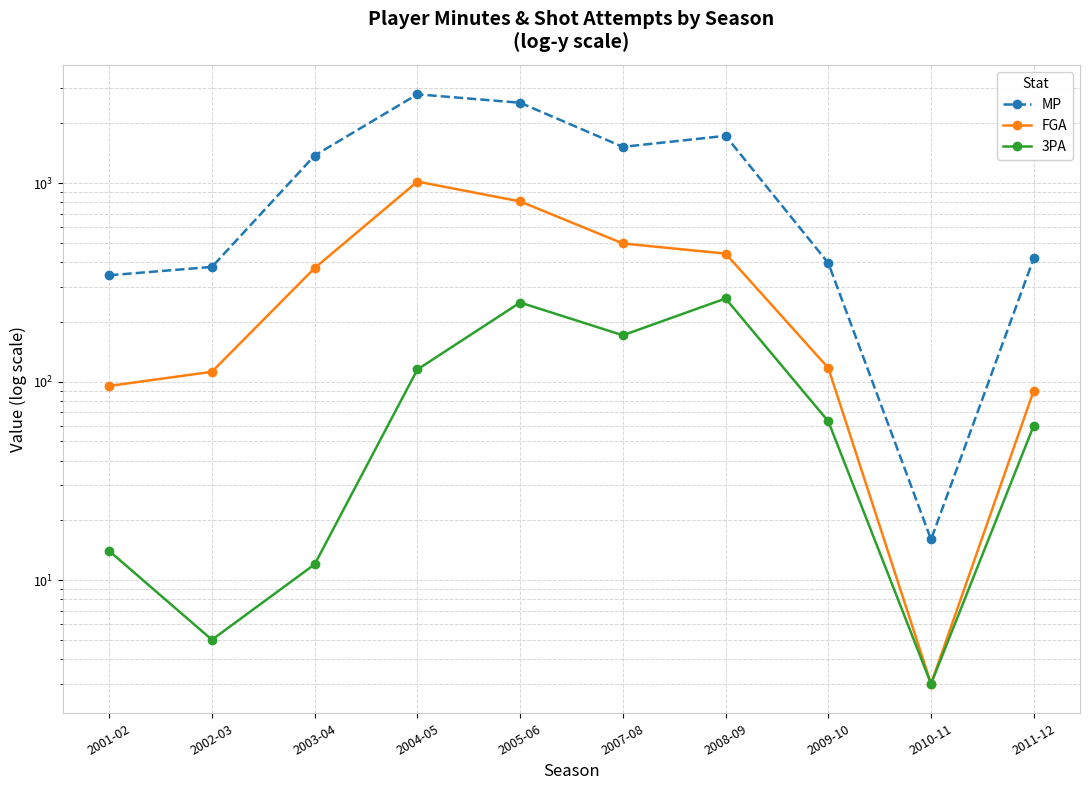

What is the average value of the 3PA series?

96